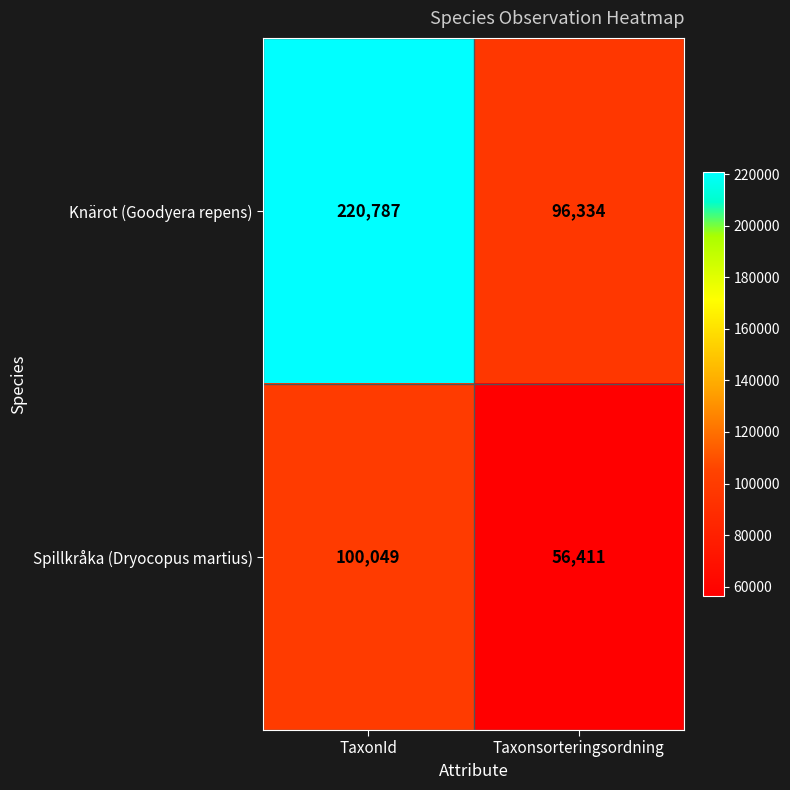

What is the difference between the Knärot (Goodyera repens) values at TaxonId and Taxonsorteringsordning?

124453